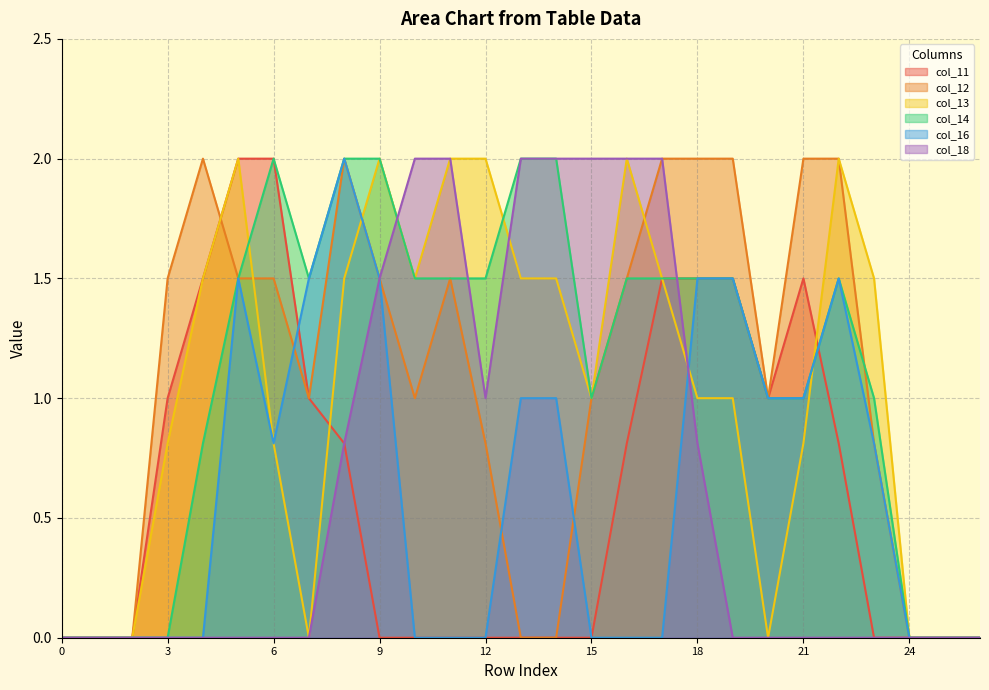

Which series changed the most between 2 and 18?

col_12